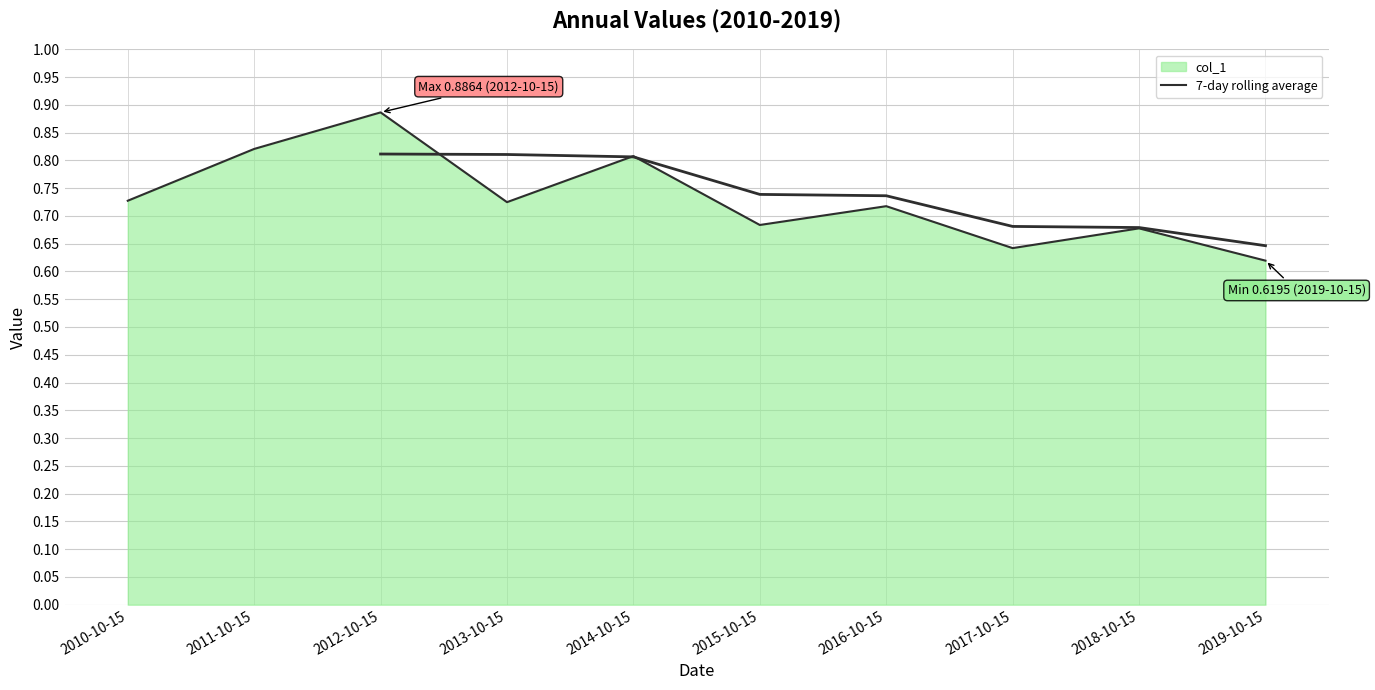

List the labels in order of value, smallest first.

2019-10-15, 2017-10-15, 2018-10-15, 2015-10-15, 2016-10-15, 2013-10-15, 2010-10-15, 2014-10-15, 2011-10-15, 2012-10-15